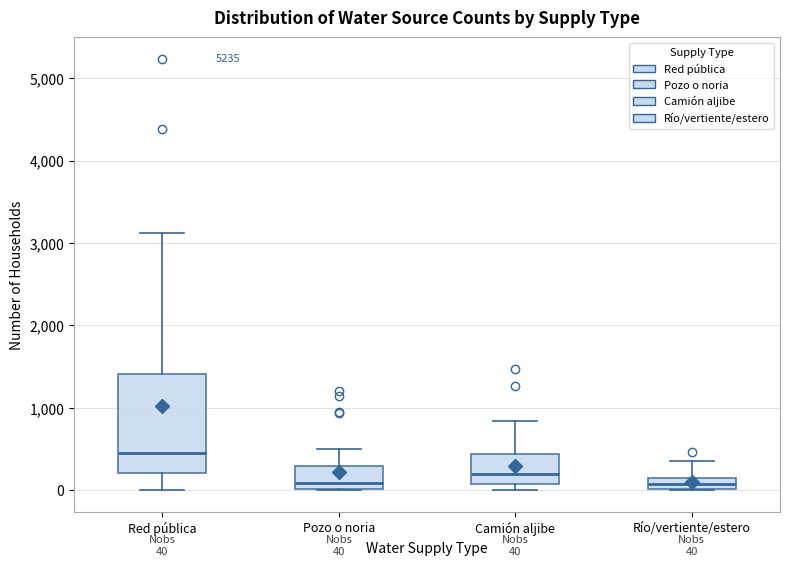

Comparing the boxes themselves (not the whiskers), which one is the tallest?

Red pública